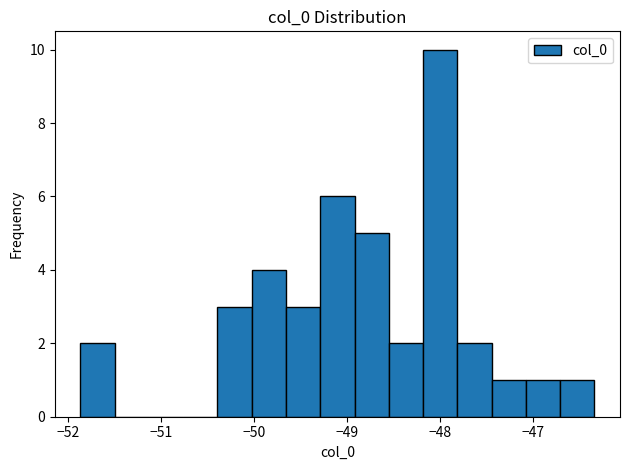

Read against the x-axis, roughly where is the centre of the tallest bar?

-48.0